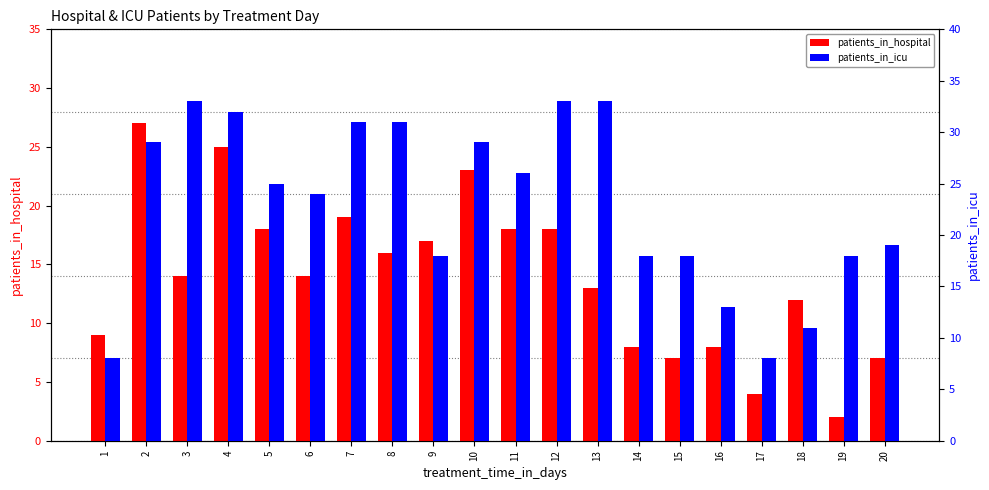

What is the difference between the maximum and minimum values in the patients_in_hospital series?

25